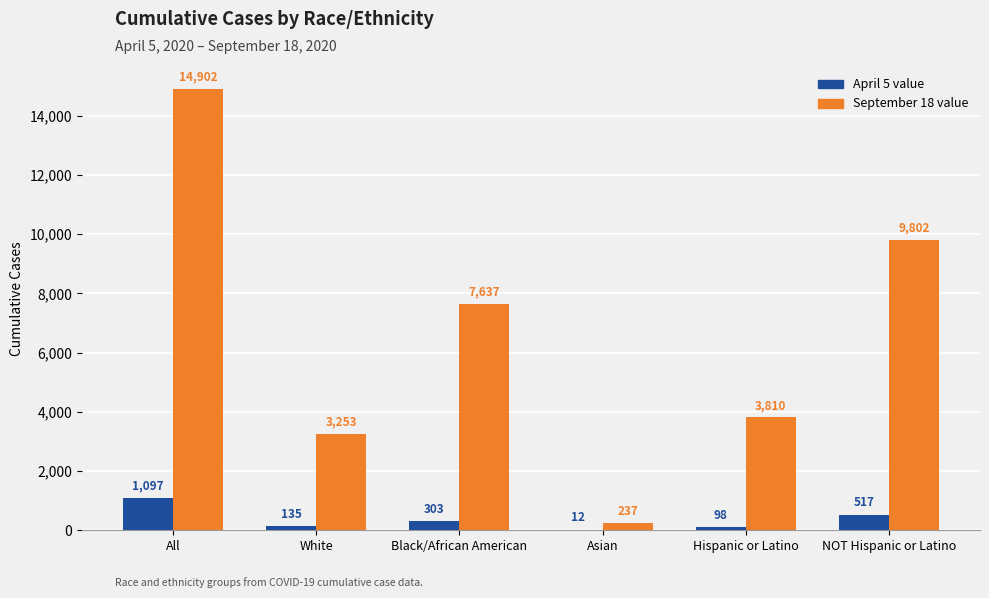

Which series changed the most between All and Asian?

September 18 value